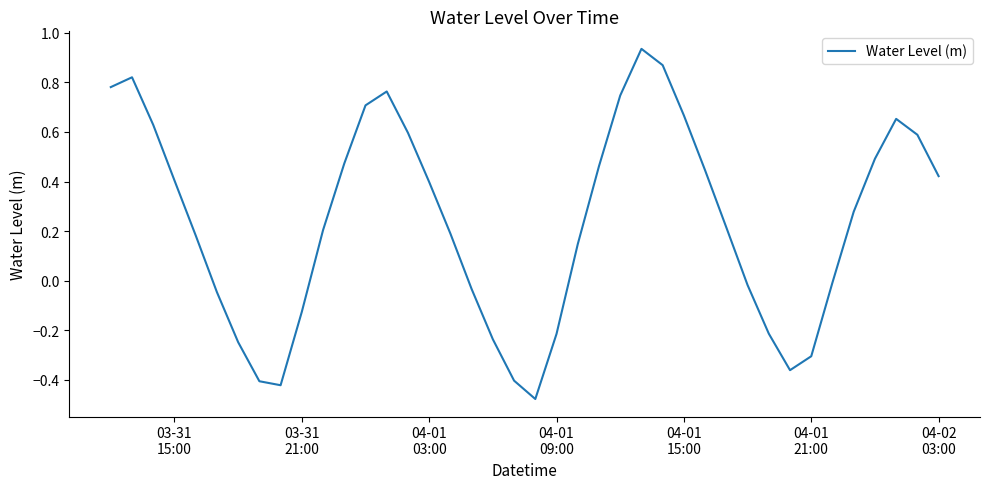

Is this an area chart (filled region under the line)?

No